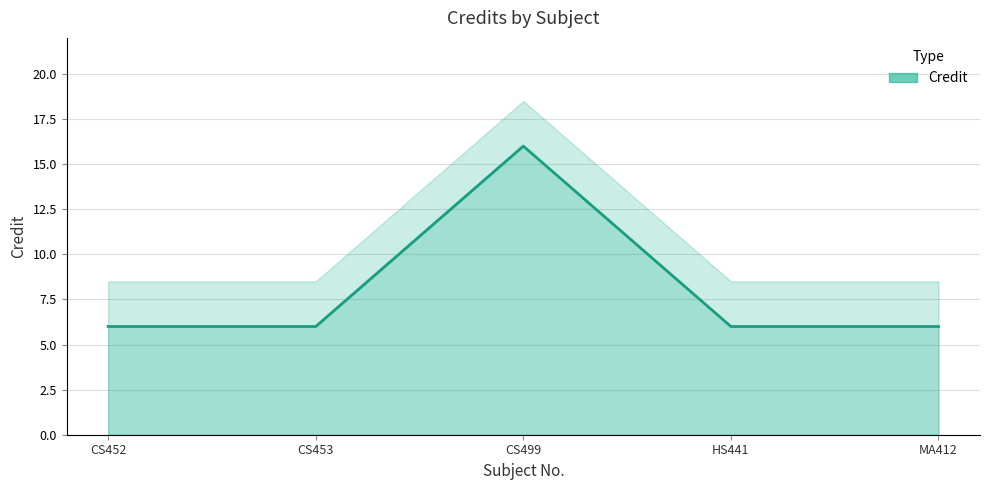

True or false: there are more than 0 points higher than both neighbors.

True